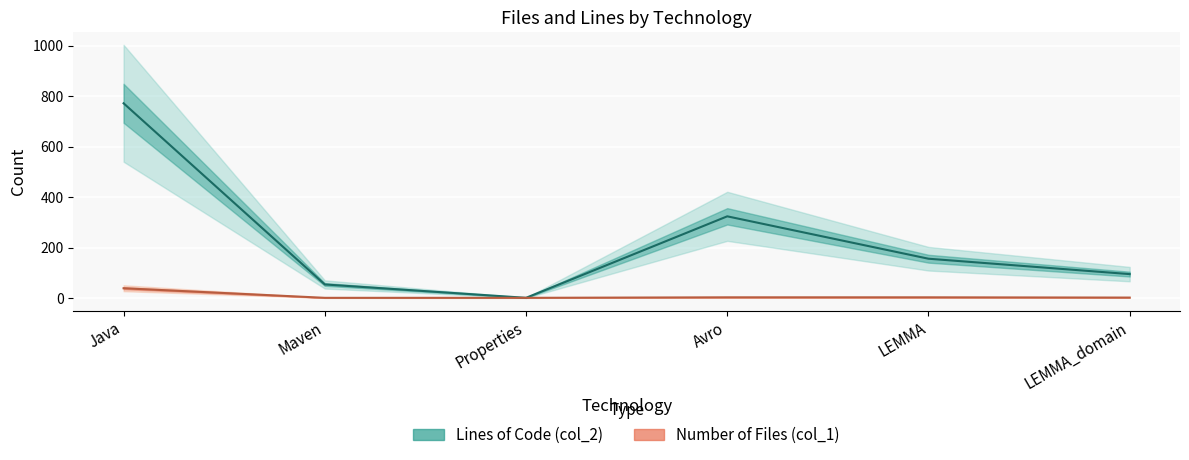

What is the spread (max minus min) of values at LEMMA_domain?

93